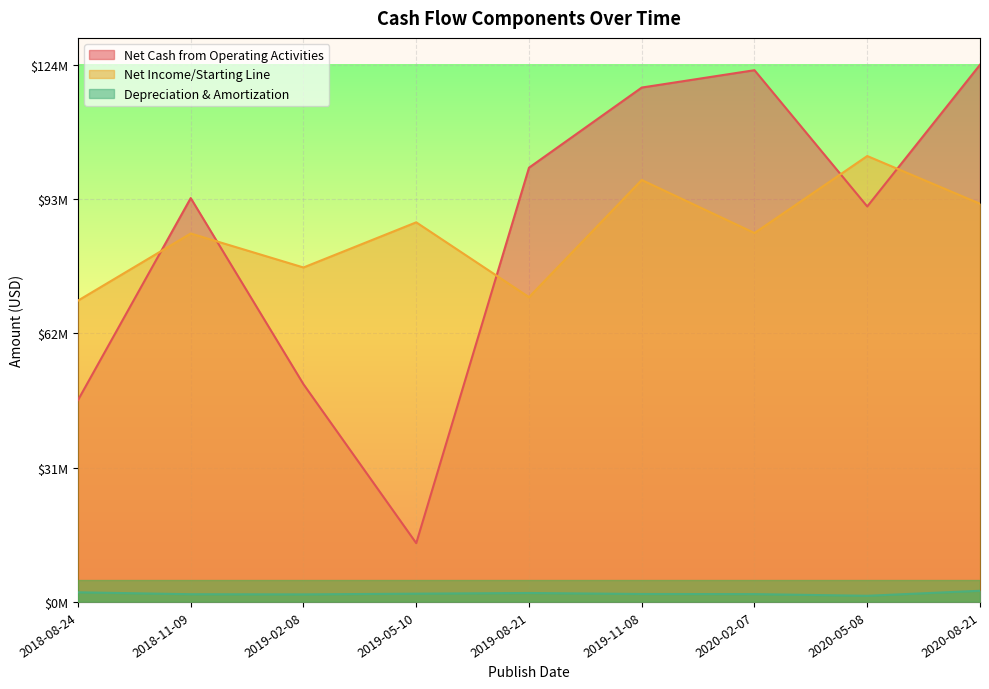

Reading left to right, transcribe all the data shown in this chart.

Net Cash from Operating Activities: 0.4	0.8	0.4	0.1	0.8	1.0	1.0	0.7	1.0
Net Income/Starting Line: 0.6	0.7	0.6	0.7	0.6	0.8	0.7	0.8	0.7
Depreciation & Amortization: 0.0	0.0	0.0	0.0	0.0	0.0	0.0	0.0	0.0